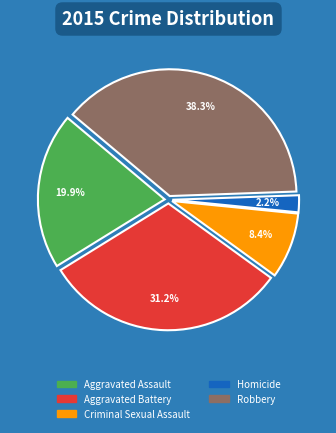

What is the ratio of the value at Aggravated Assault to the value at Criminal Sexual Assault?

2.4